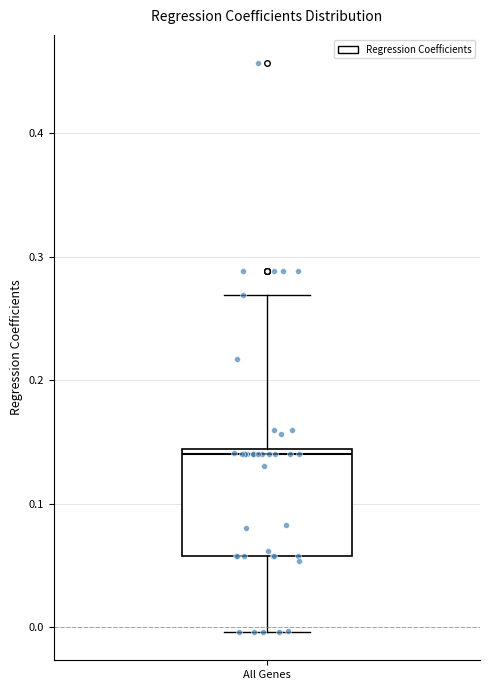

Where is the upper edge of the box for All Genes on the y-axis? The values are not printed on the chart, so give them approximately, as read against the axis.

0.14